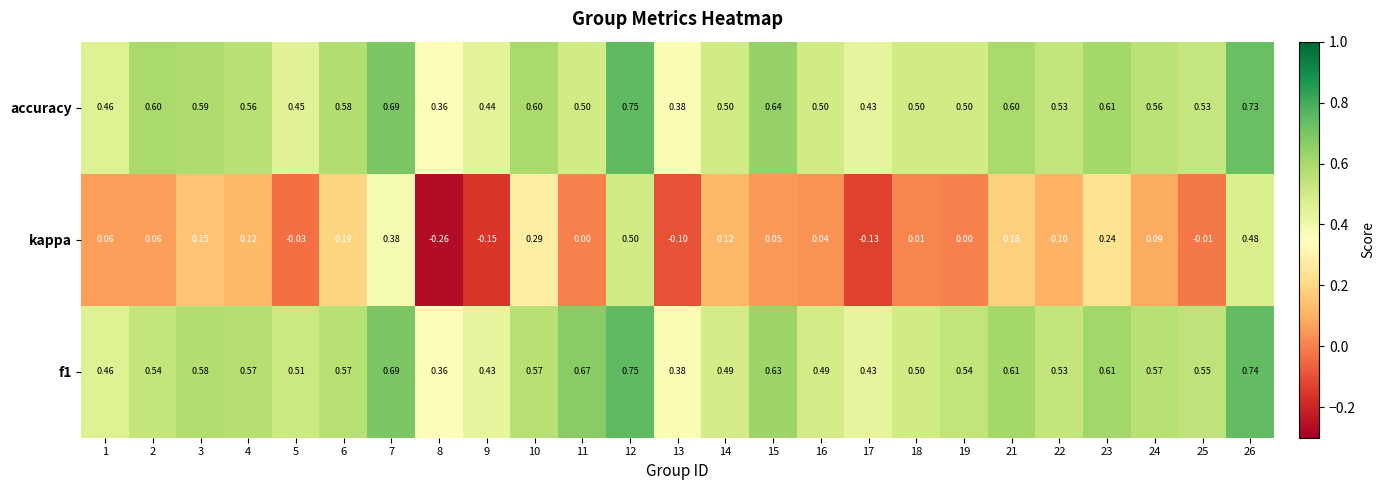

Which series changed the most between 3 and 6?

kappa